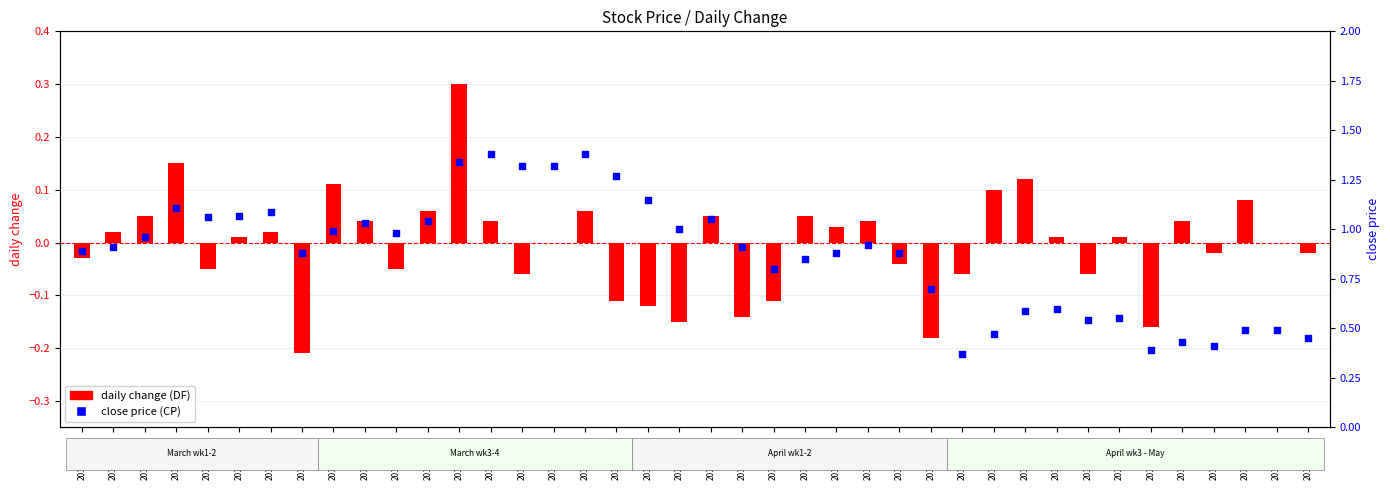

Which series contains the lowest Y value?

daily change (DF)